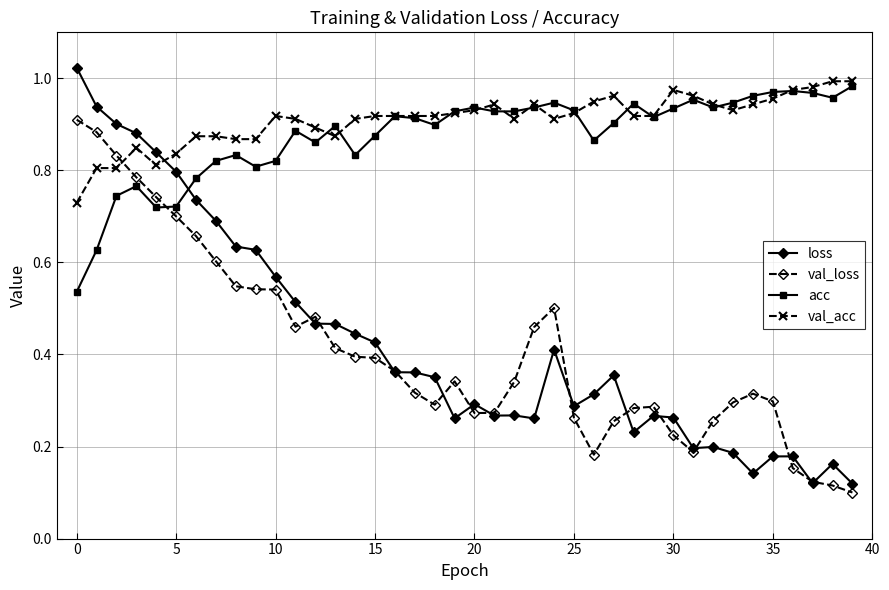

Count the number of categories in the chart.

40